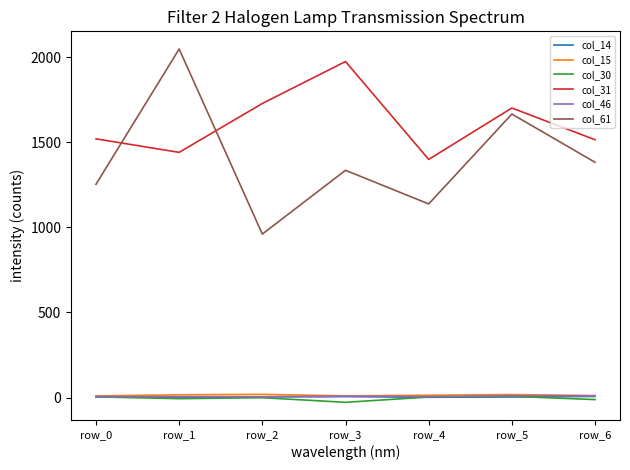

The value of col_61 at row_5 is 2491.6. True or false?

False